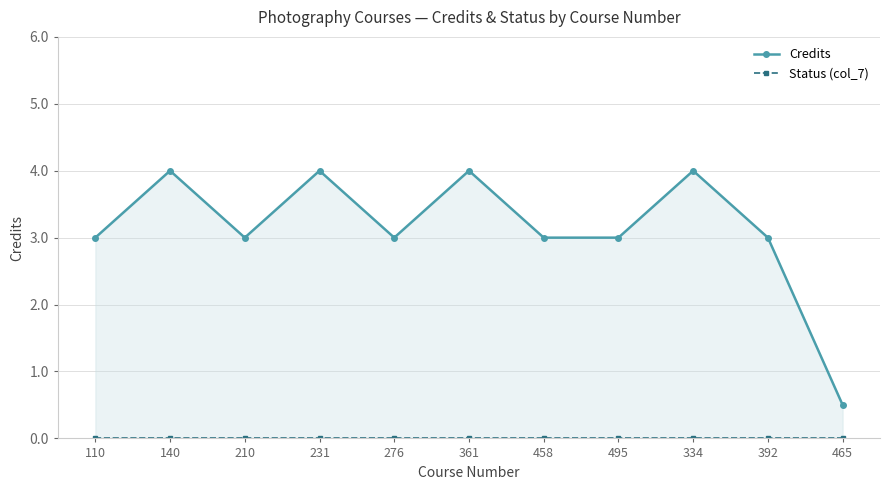

Reading left to right, transcribe all the data shown in this chart.

Credits: 3.0	4.0	3.0	4.0	3.0	4.0	3.0	3.0	4.0	3.0	0.5
Status (col_7): 0.0	0.0	0.0	0.0	0.0	0.0	0.0	0.0	0.0	0.0	0.0